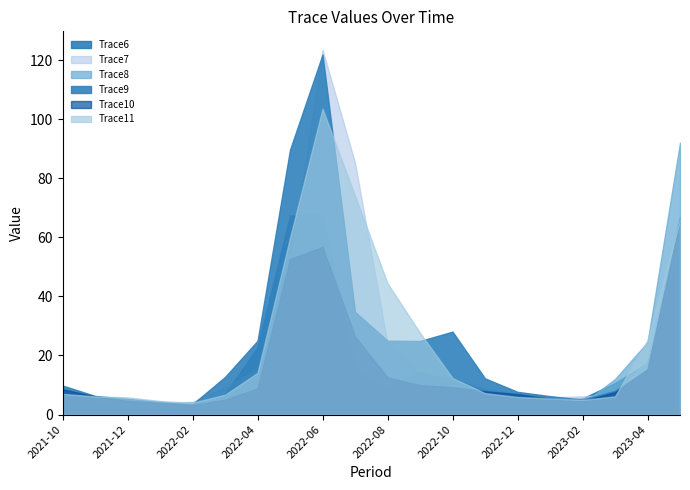

True or false: Trace8 has a value of 7.7 at 2022-11.

True